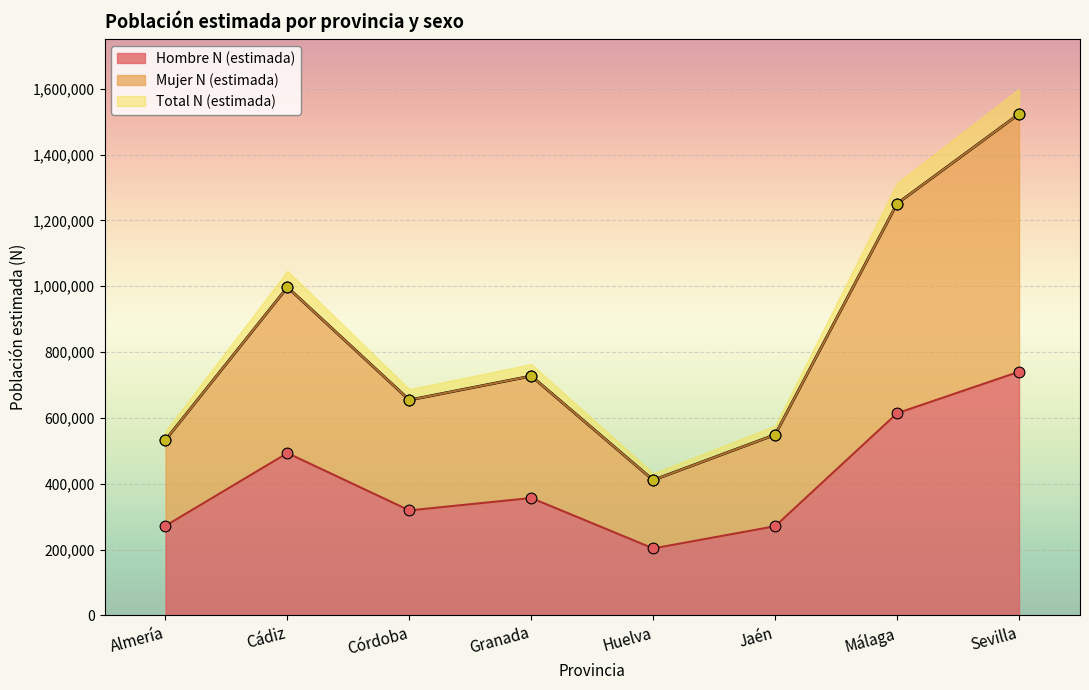

Where is Hombre N (estimada) nearest to the value 471728?

Cádiz